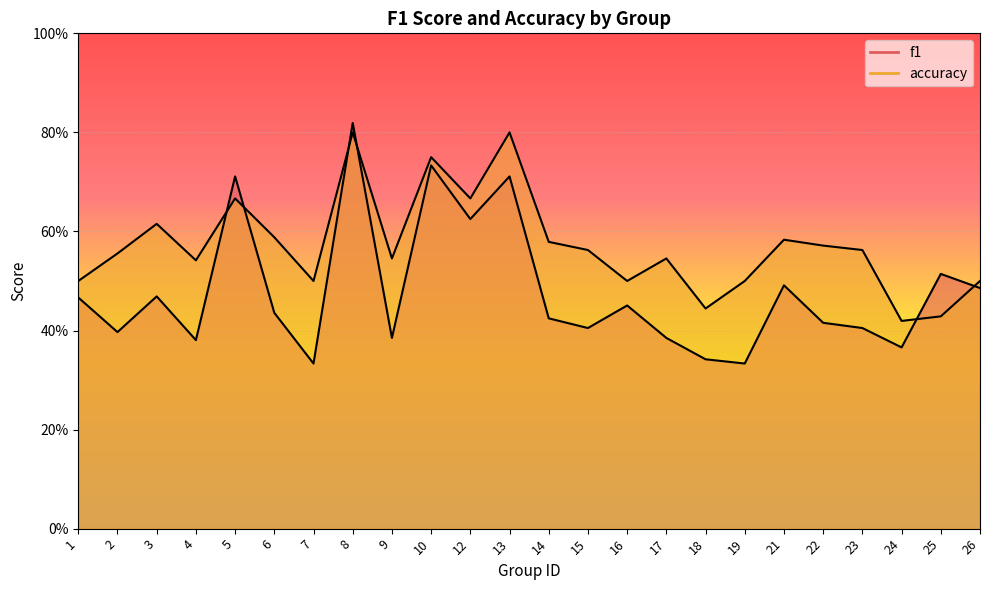

At which category does the chart reach its peak across all series?

8